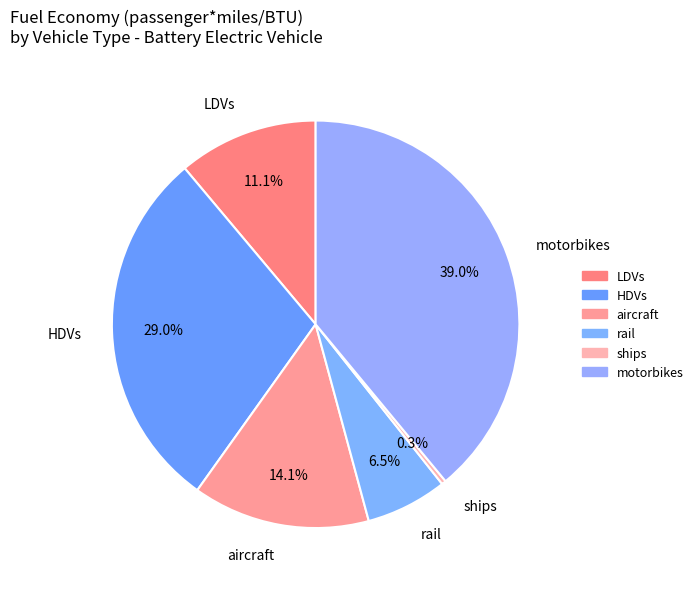

To the nearest percent, what is the difference between the ships and aircraft slice percentages?

14%